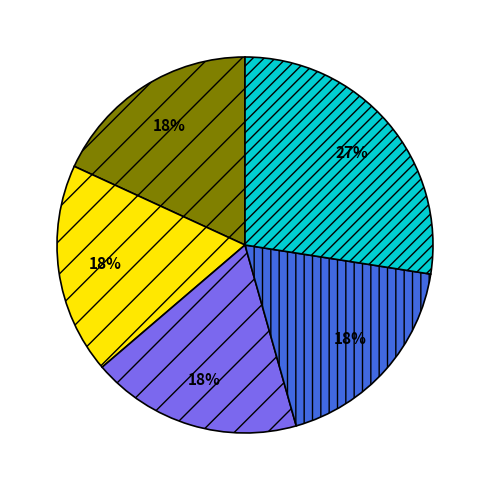

To the nearest percent, what is the average slice percentage?

20%